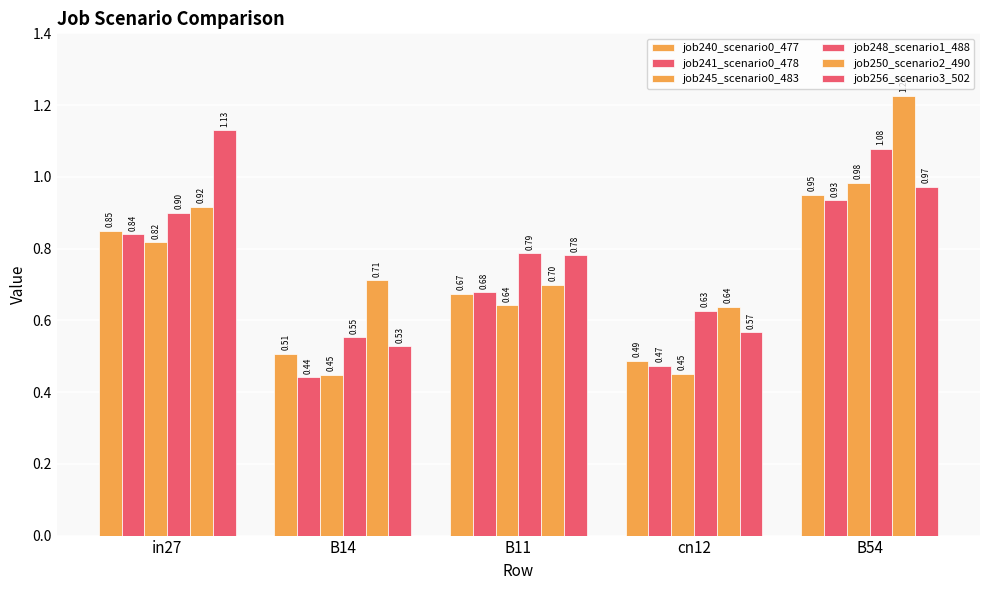

What is the label of the 4th bar from the right?

B14